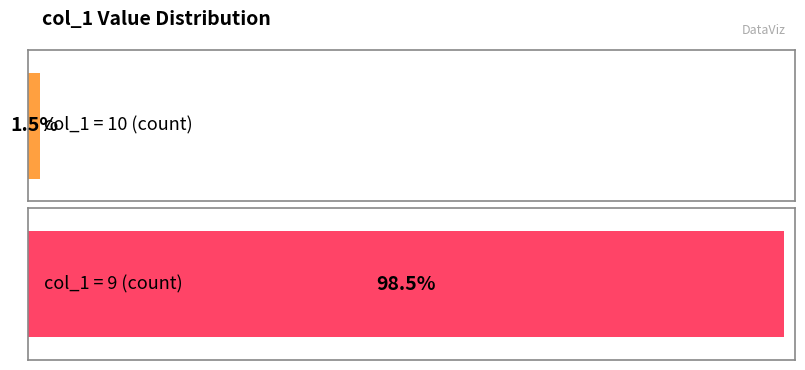

Is it true that the value at count_col_1_10 is 3?

False